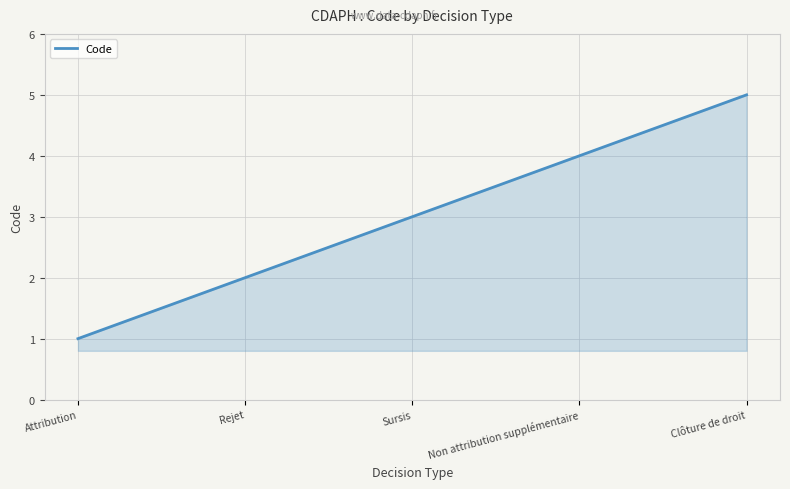

At which label is the value closest to 3?

Sursis